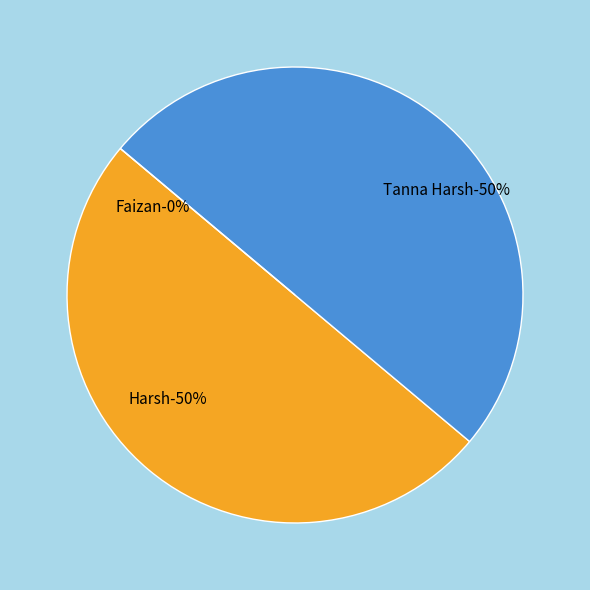

Is it true that Faizan is 11% of the pie?

False